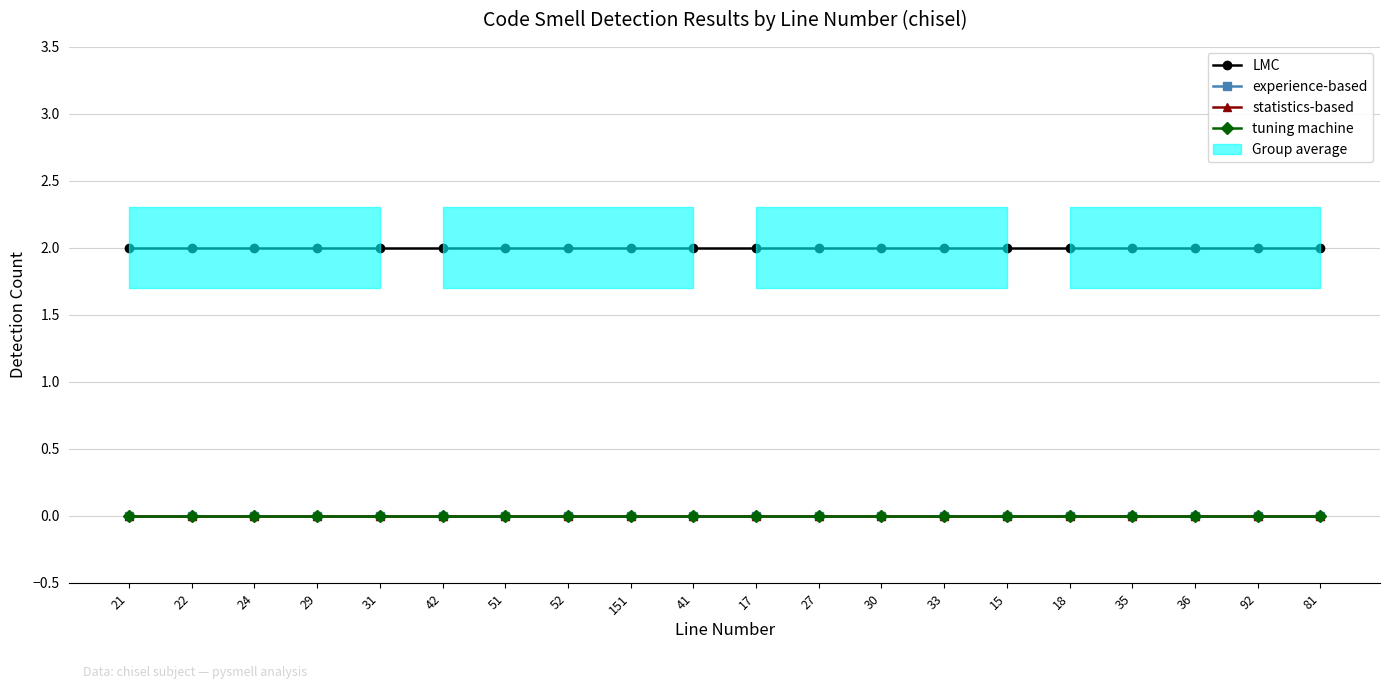

At which category does the chart reach its peak across all series?

21